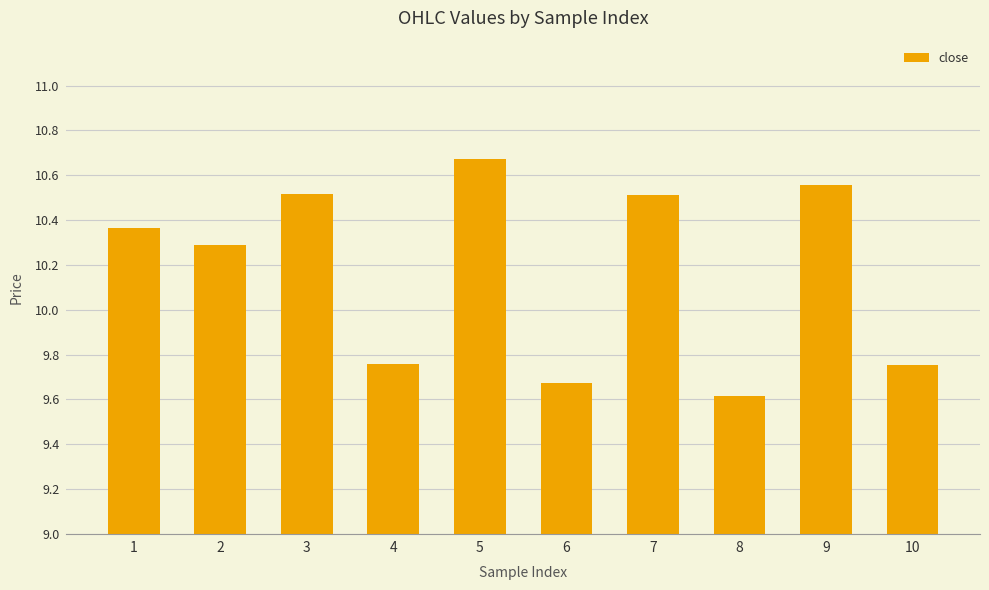

How many bars are there in total?

10